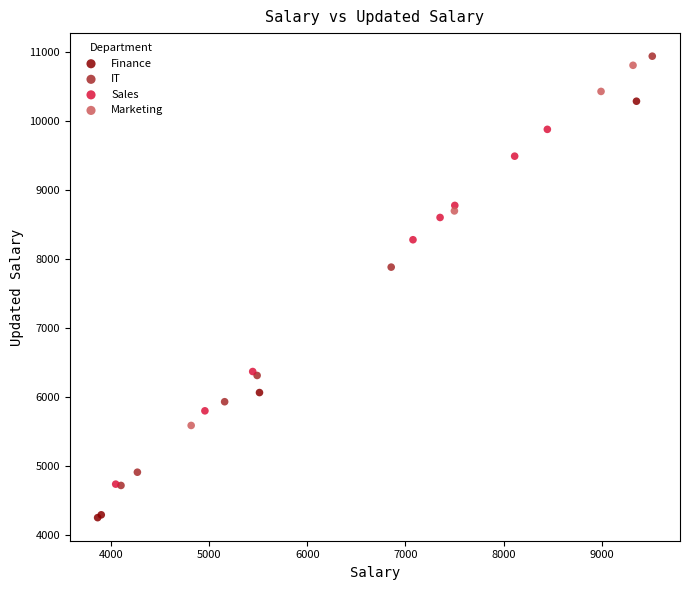

Which series contains the lowest Y value?

Finance